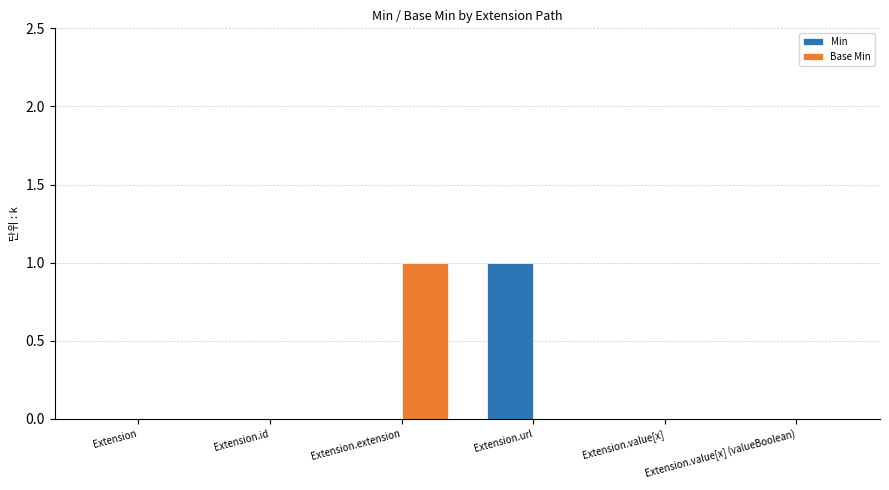

Is it true that Base Min equals 0 at Extension.id?

True